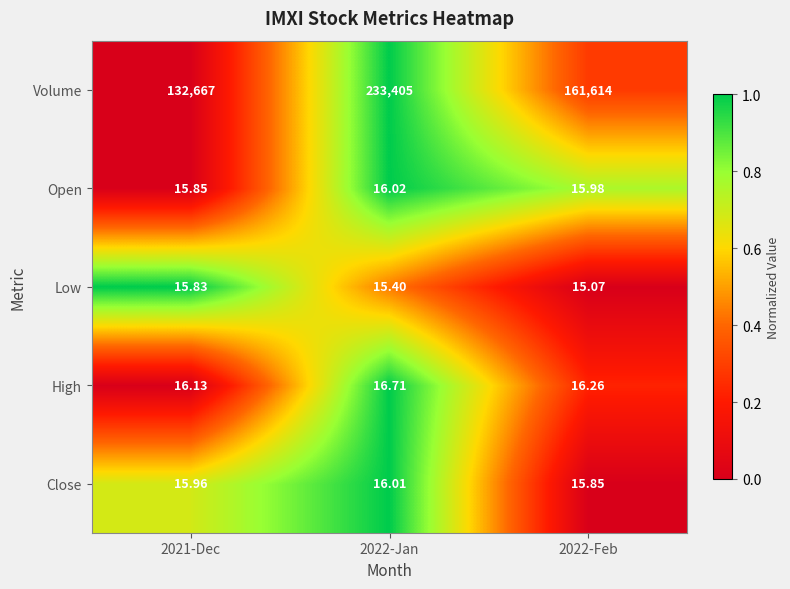

Which series changed the most between 2021-Dec and 2022-Feb?

Volume